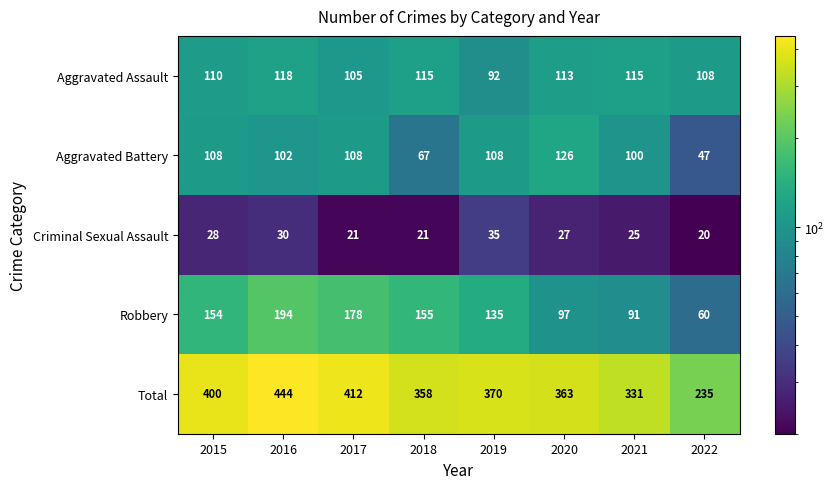

Between 2020 and 2022, which series saw the biggest shift?

Total